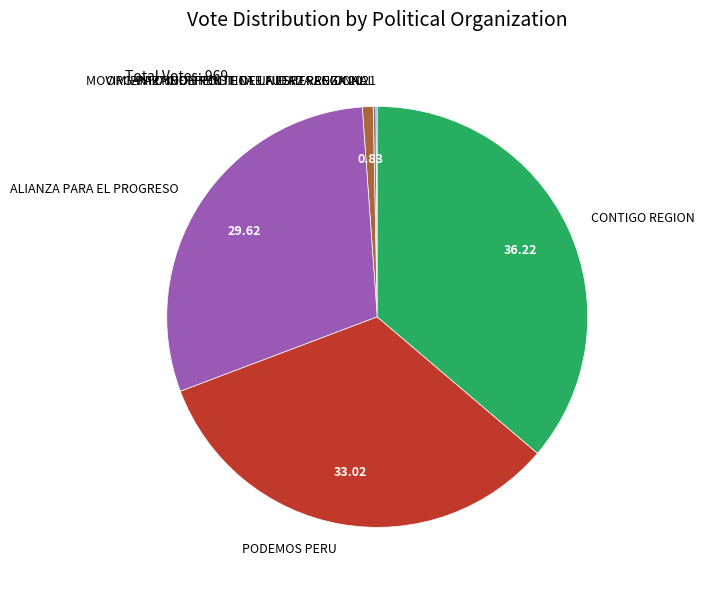

Does ALIANZA PARA EL PROGRESO account for over 50% of the chart?

No